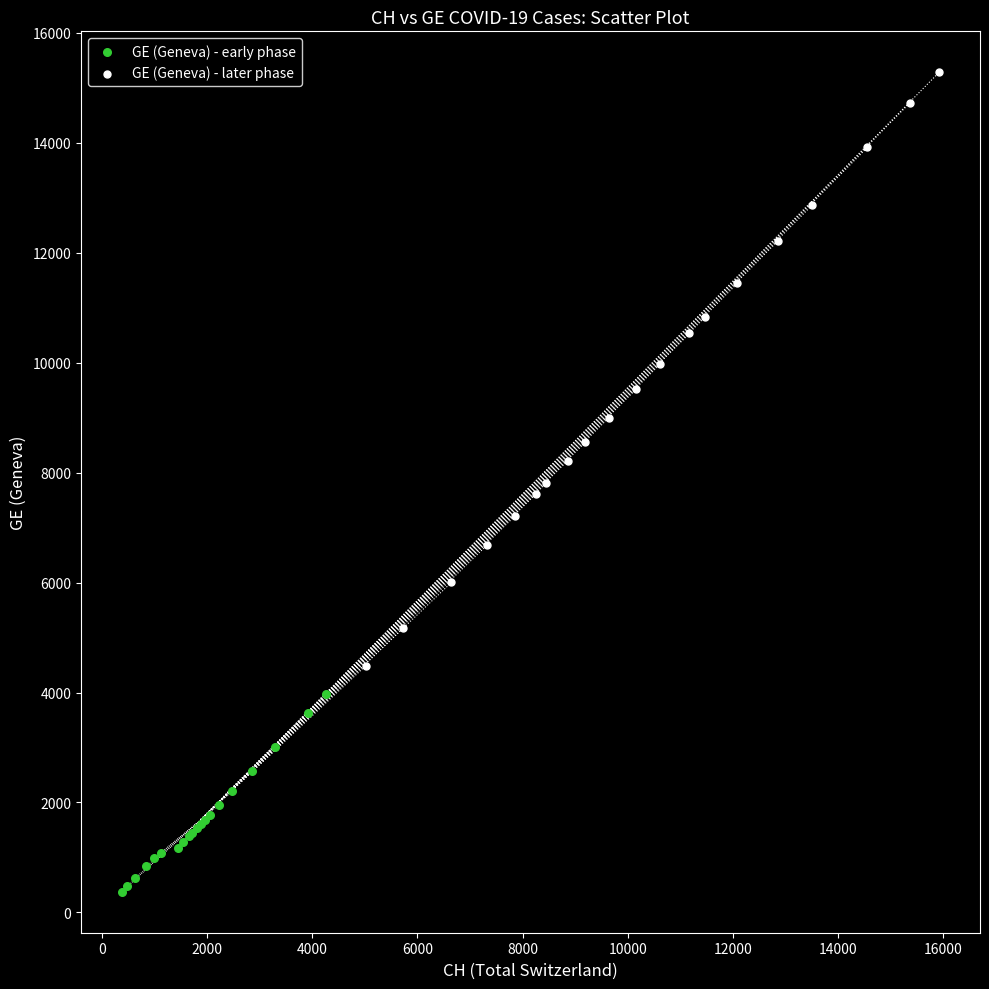

Which series contains the lowest Y value?

GE (Geneva) - early phase